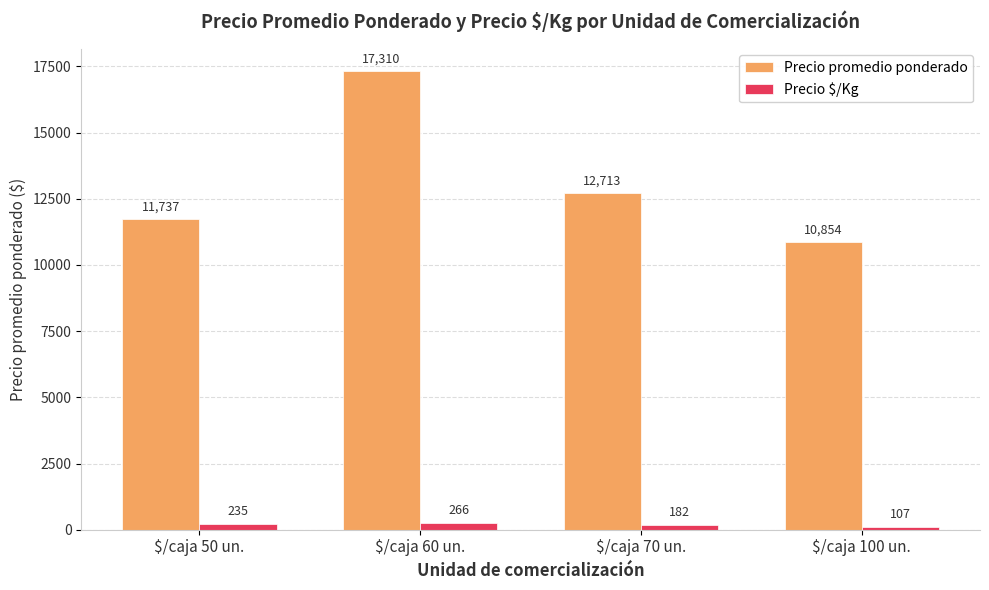

How many values in the Precio promedio ponderado series are below 12713?

2